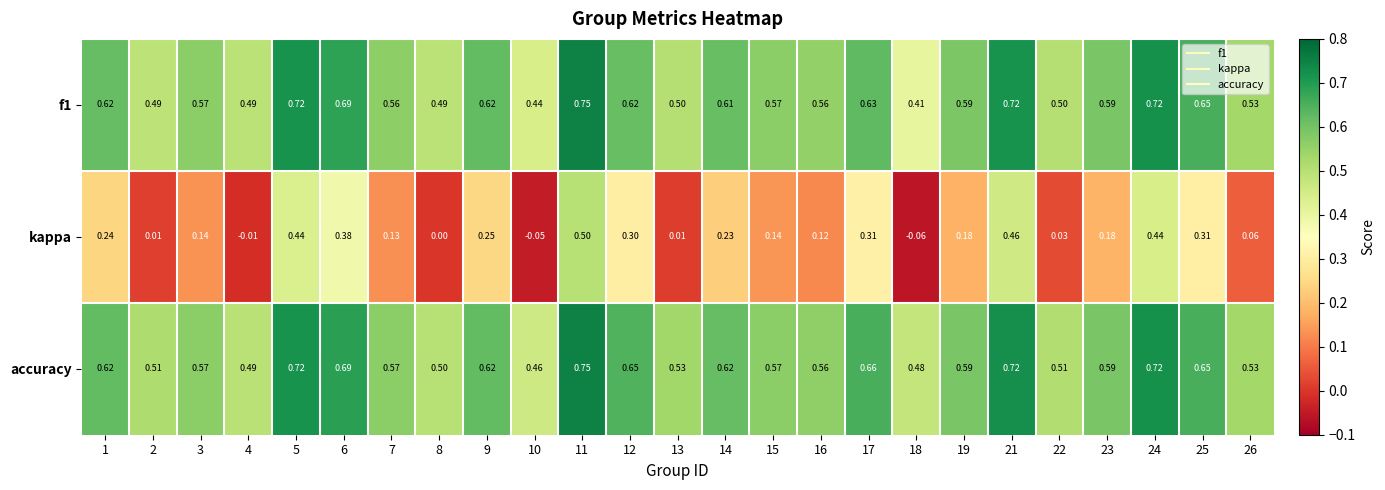

Is the value of f1 at 8 greater than the value of accuracy at 19?

No